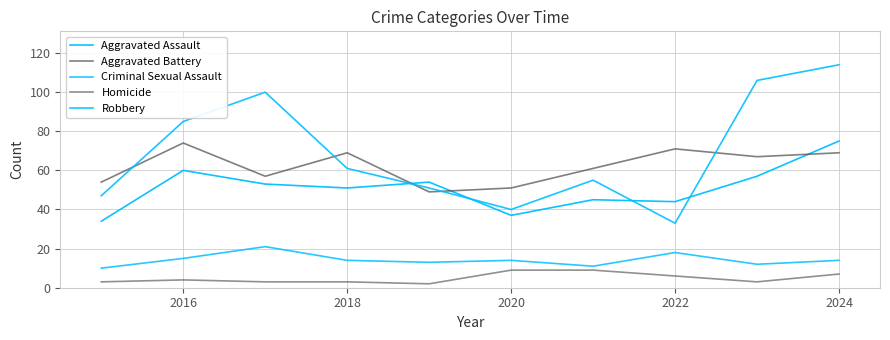

How many values in the Aggravated Battery series are below 67?

5